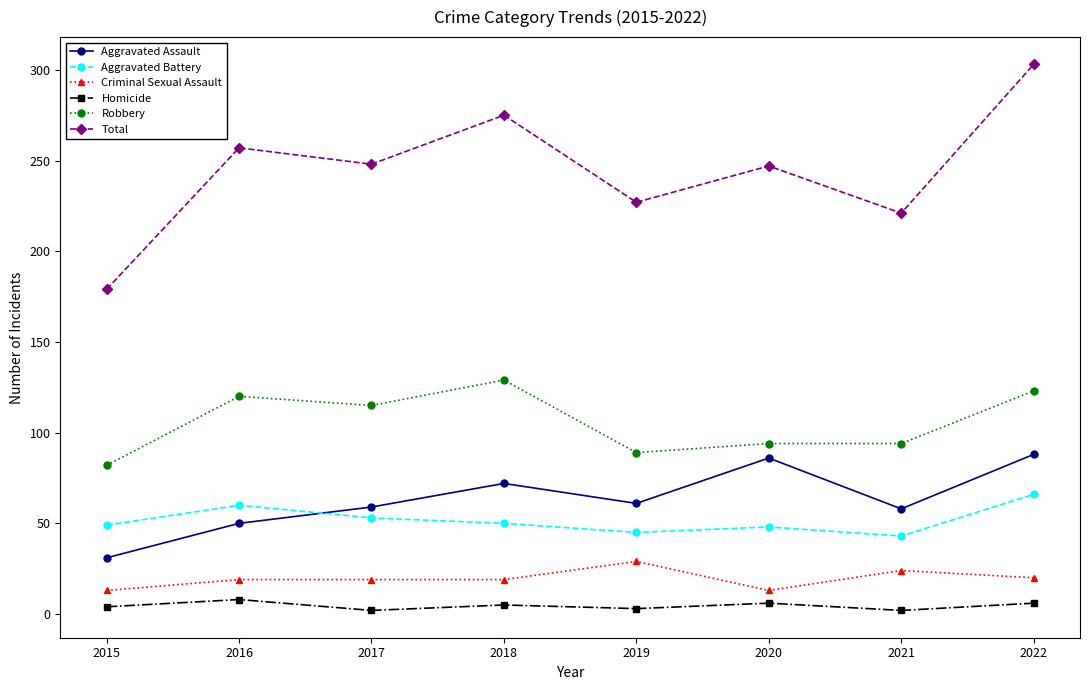

What is the total value across all series at 2020?

494